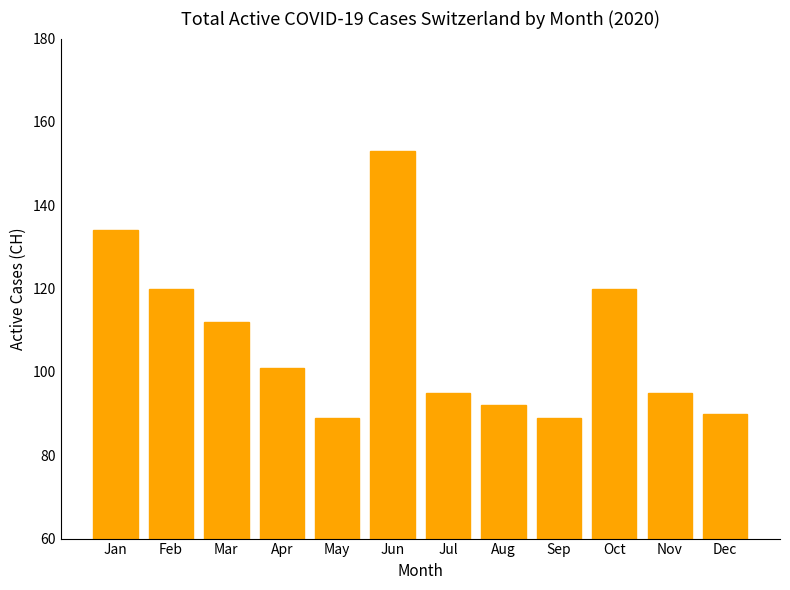

Reading right to left, transcribe all the data shown in this chart.

Dec=90	Nov=95	Oct=120	Sep=89	Aug=92	Jul=95	Jun=153	May=89	Apr=101	Mar=112	Feb=120	Jan=134